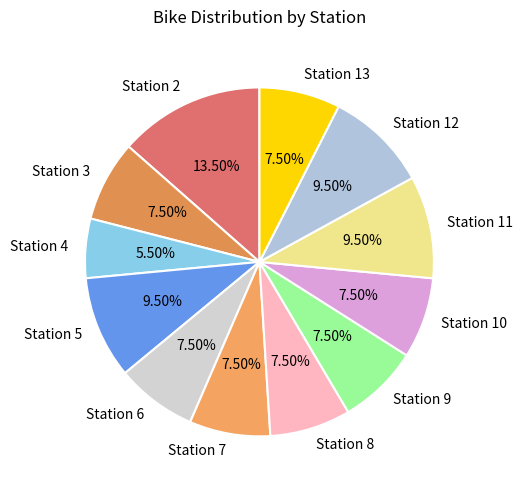

Which category has the biggest portion of the pie?

Station 2